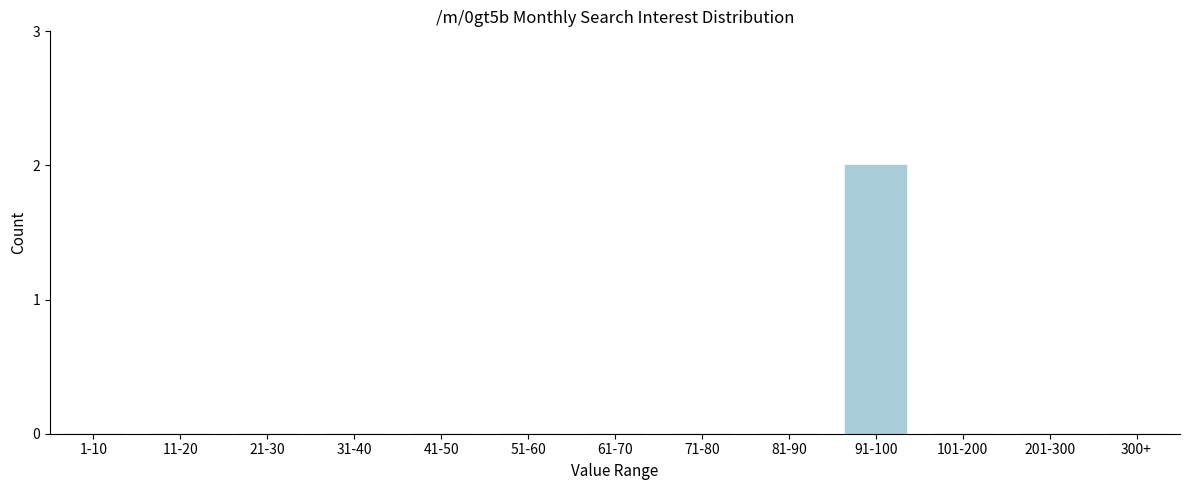

Reading left to right, what are all the values shown in this chart?

1-10=0	11-20=0	21-30=0	31-40=0	41-50=0	51-60=0	61-70=0	71-80=0	81-90=0	91-100=2	101-200=0	201-300=0	300+=0